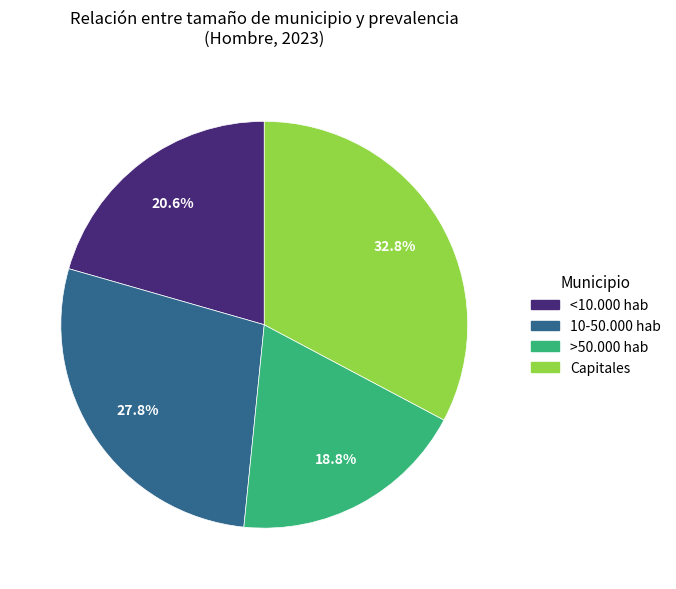

Count the number of slices in the pie.

4